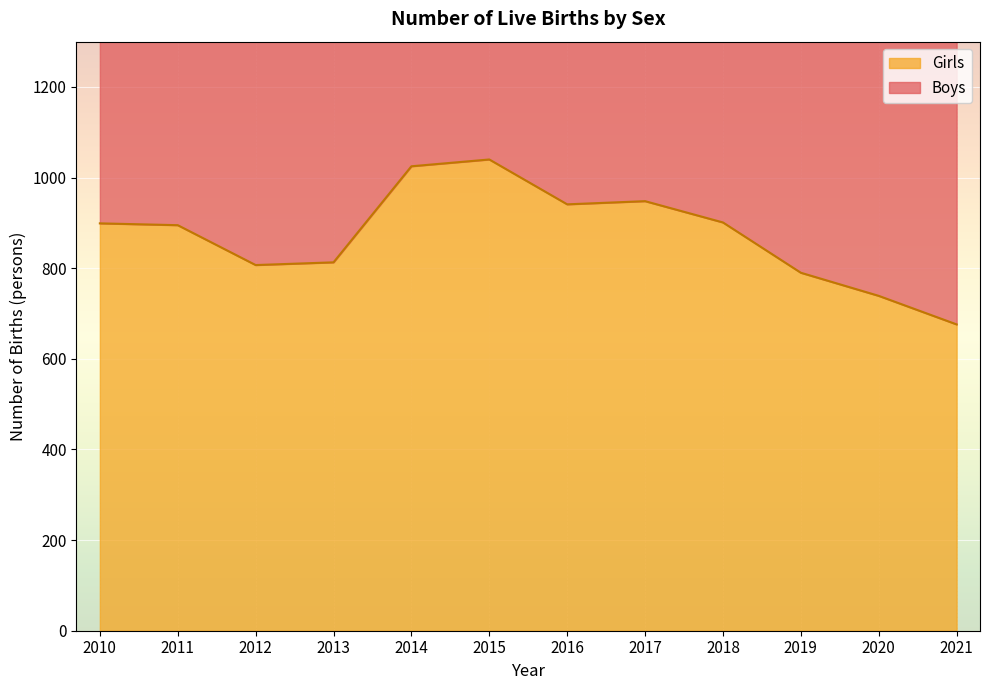

What is the maximum value for Girls?

1040